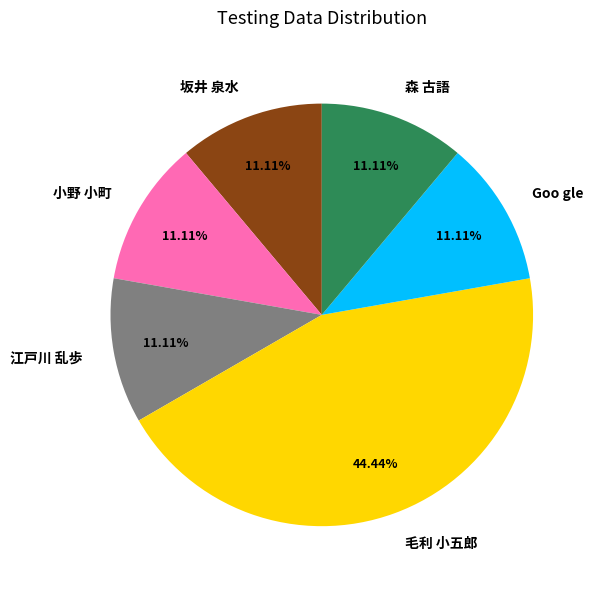

What is the ratio of the value at 森 古語 to the value at 江戸川 乱歩?

1.0